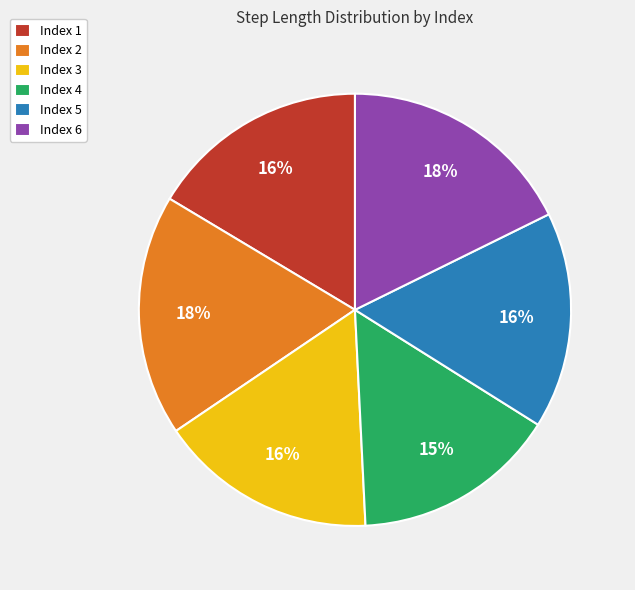

What is the smallest slice in the pie chart?

Index 4